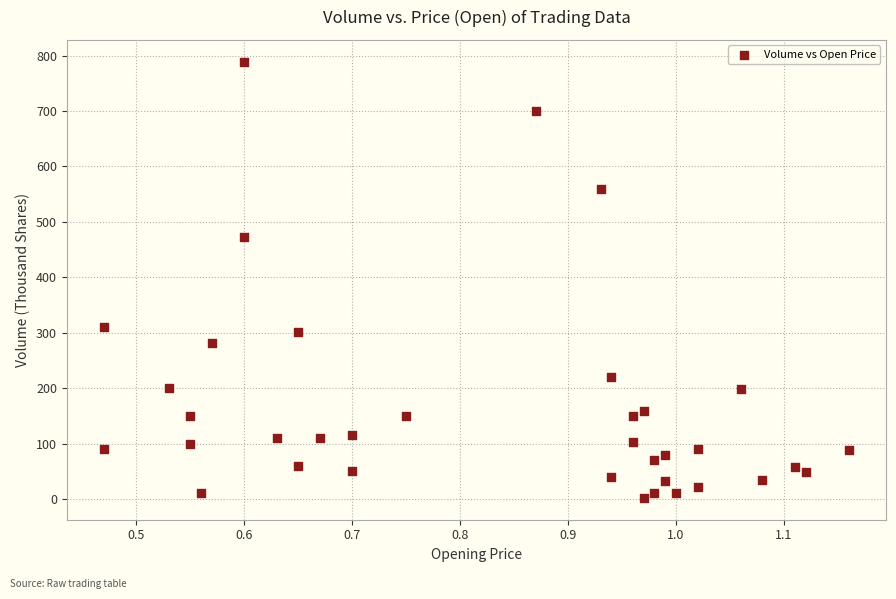

What is the range of Y values (max minus min)?

787